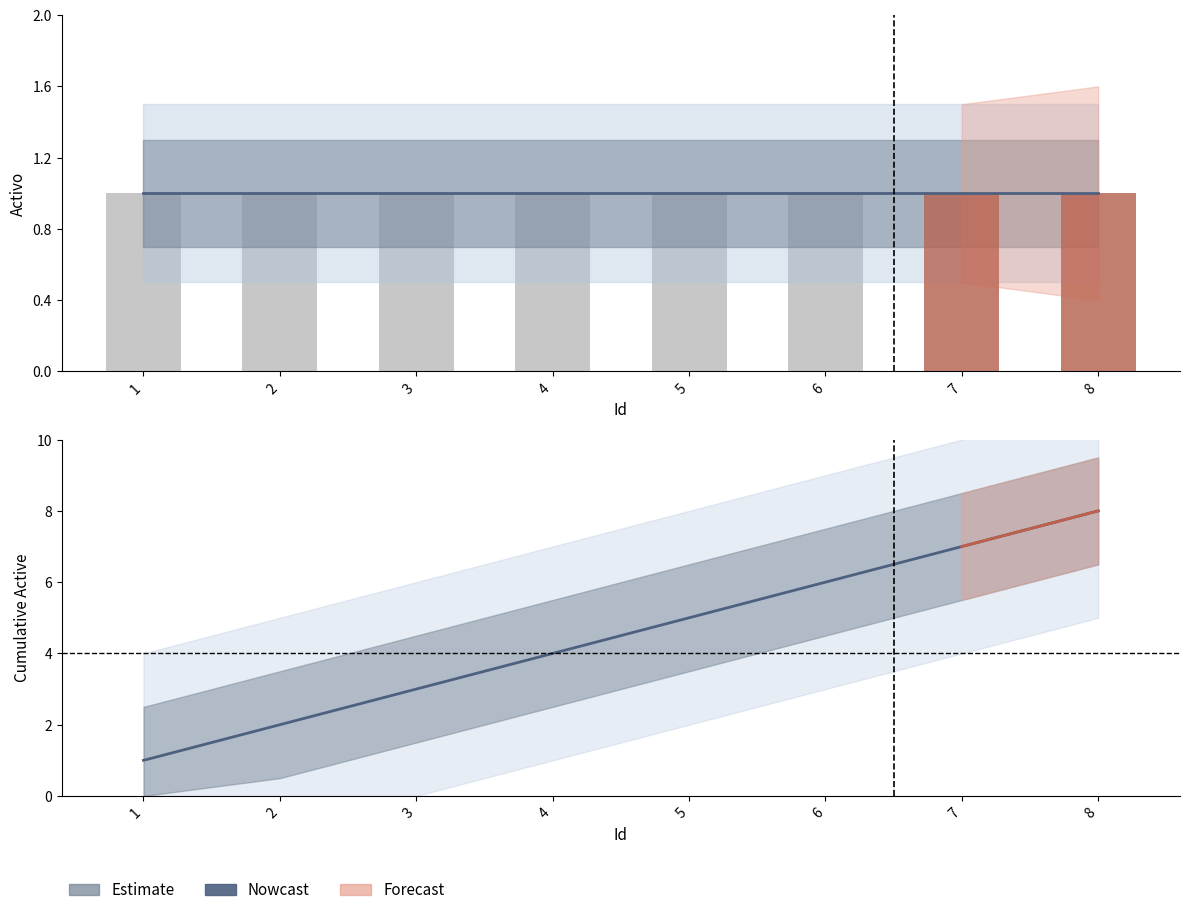

What is the sum of all Nowcast values?

36